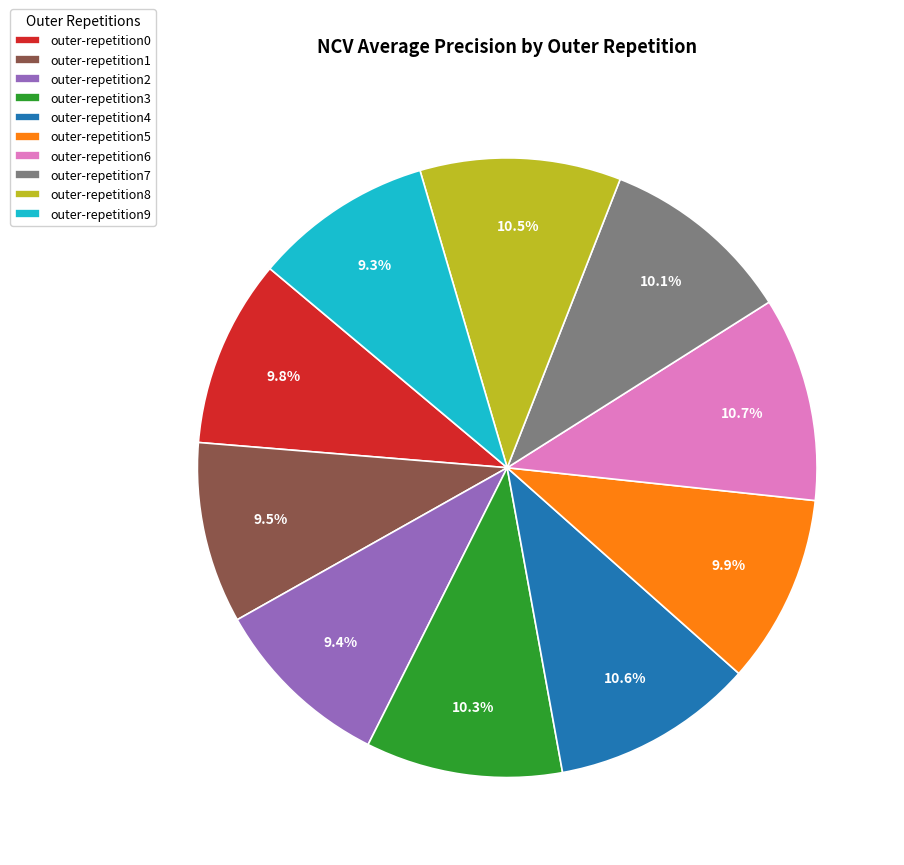

Does outer-repetition6 account for over 50% of the chart?

No